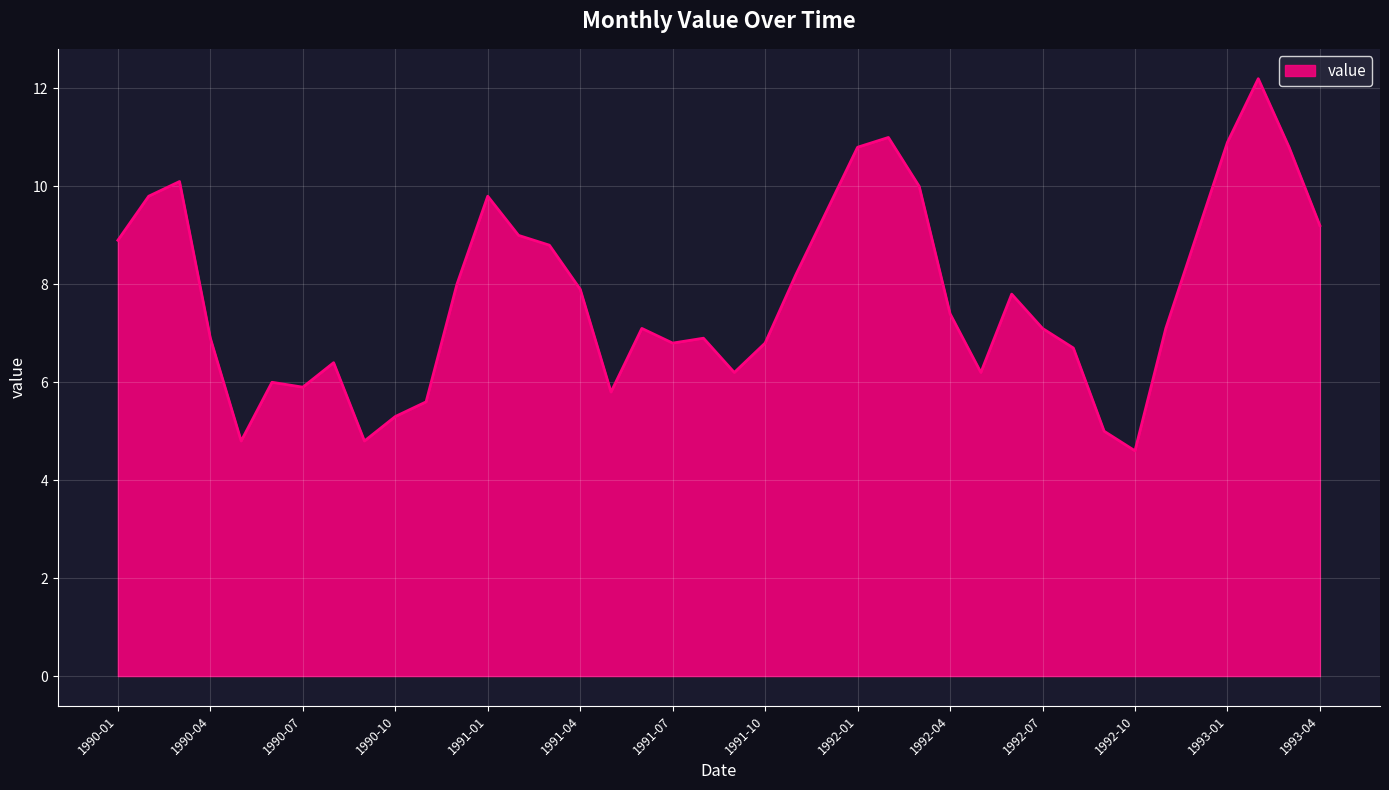

What is the difference between the maximum and minimum values?

7.6